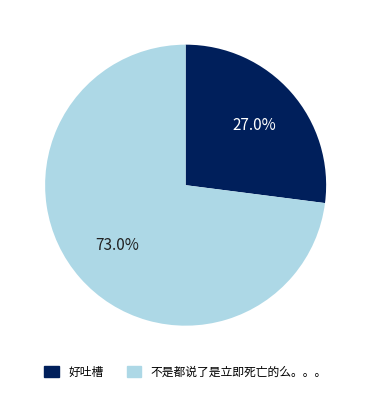

Is there any slice that represents more than half of the pie?

Yes